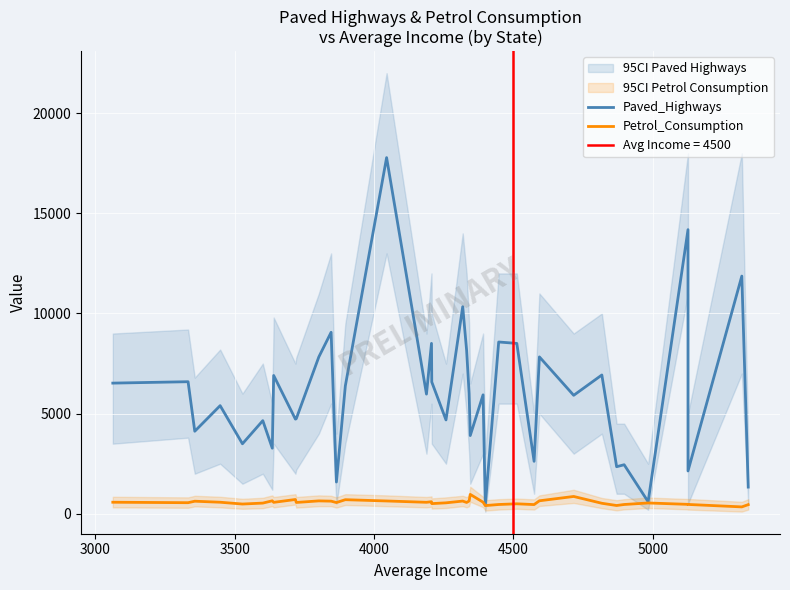

Which series has the largest total across all categories?

Paved_Highways